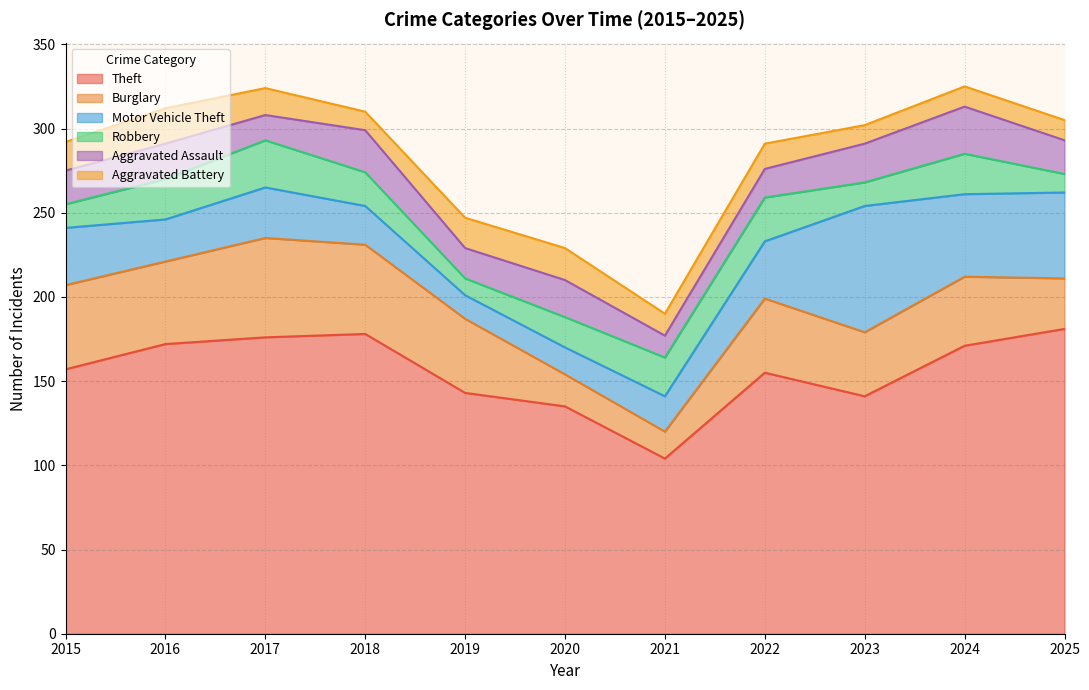

Count the number of categories in the chart.

11